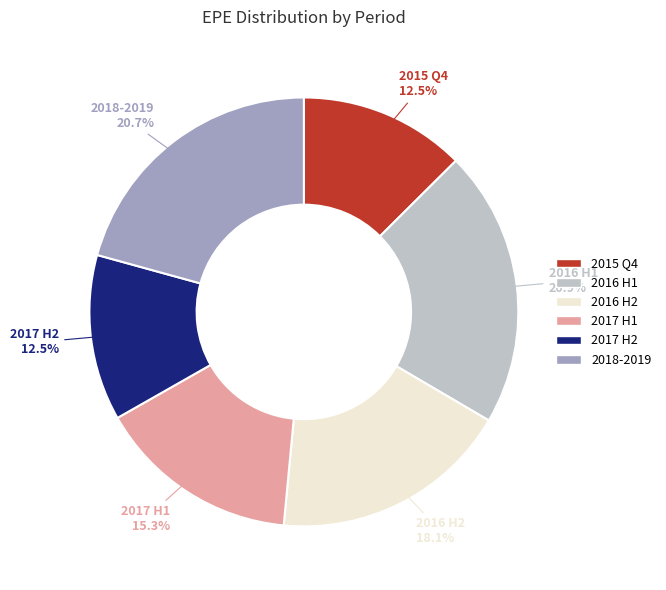

Is there any slice that represents more than half of the pie?

No